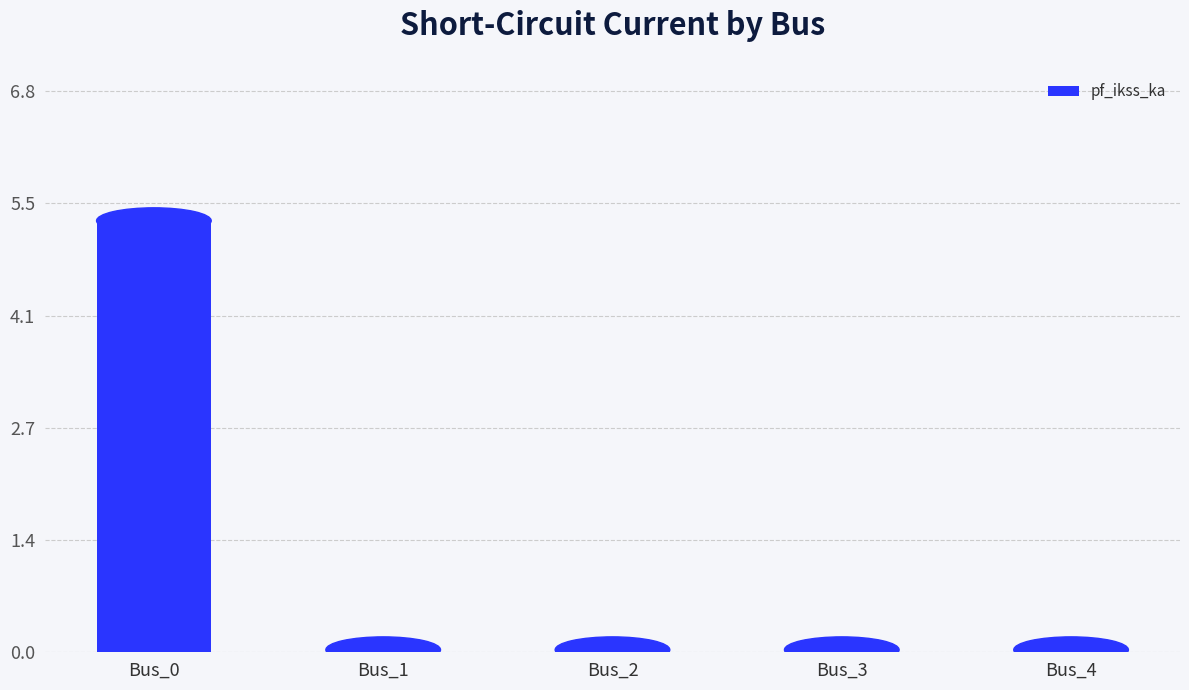

Reading left to right, list all the values displayed in this chart.

5.2	0.0	0.0	0.0	0.0